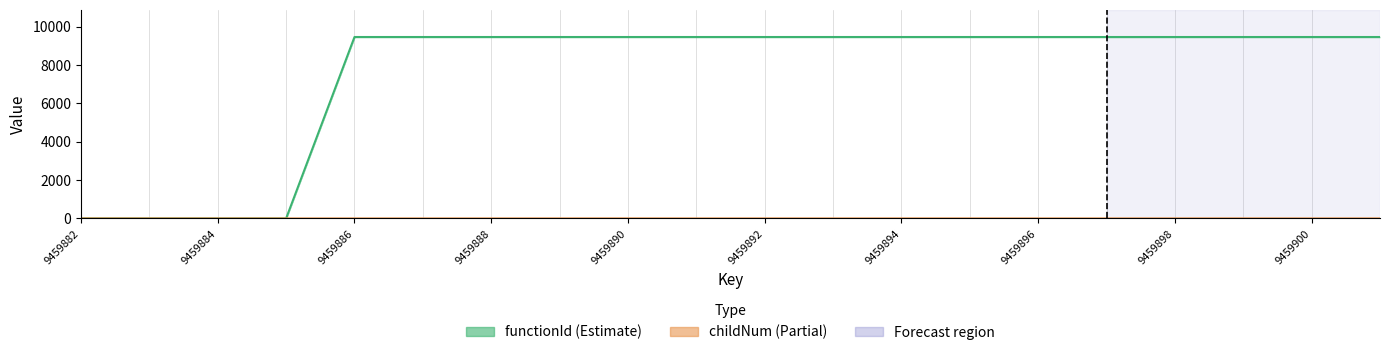

The value of functionId at 9459886 is 9459.9. True or false?

True